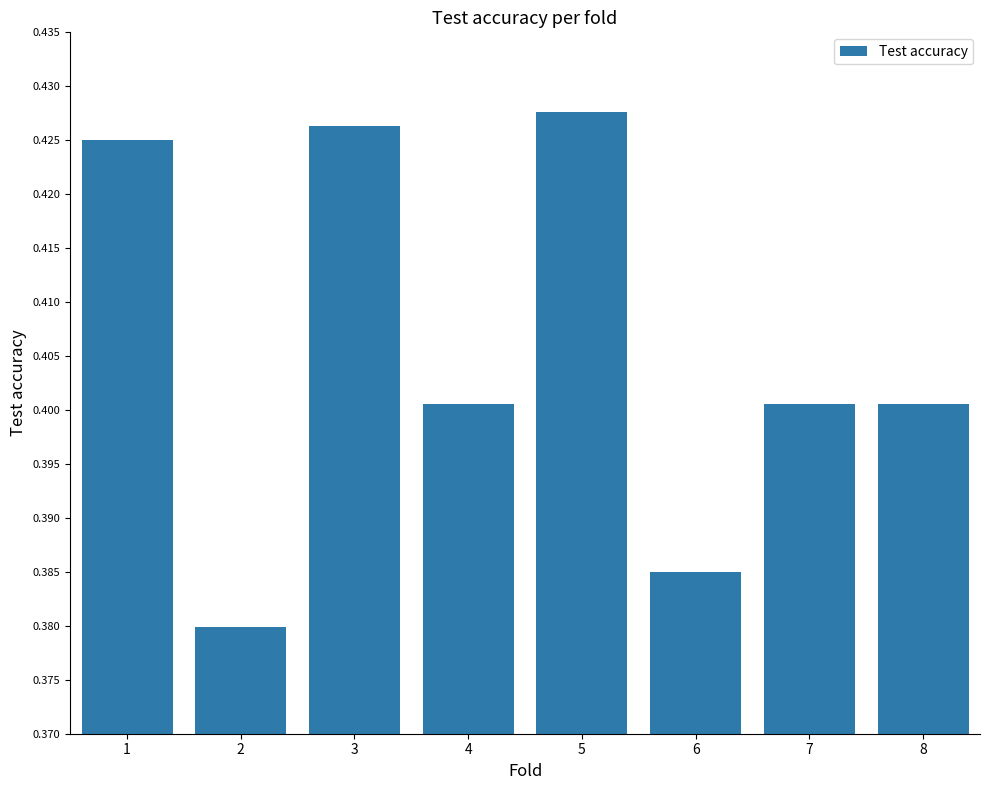

Which has a higher value, 3 or 4?

3